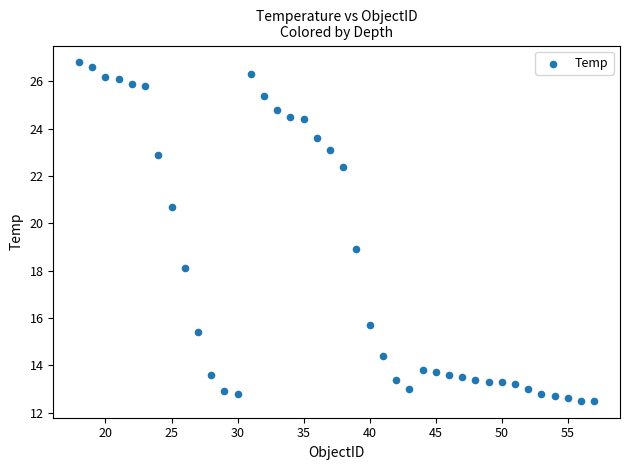

What is the range of Y values (max minus min)?

14.3